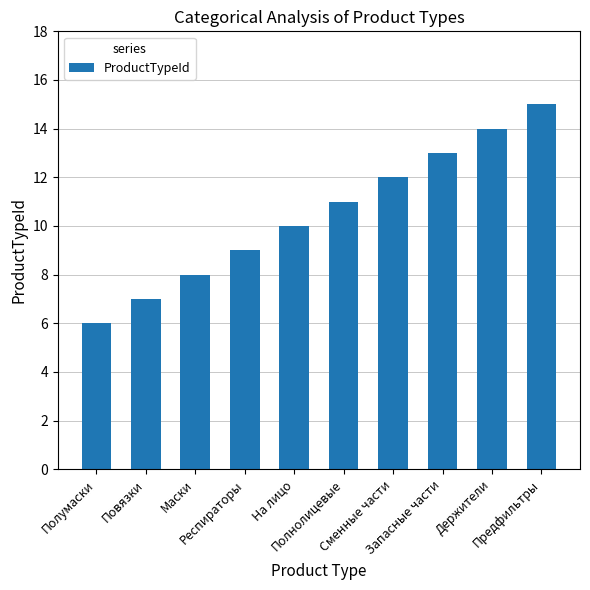

What position from the right is Держители?

2